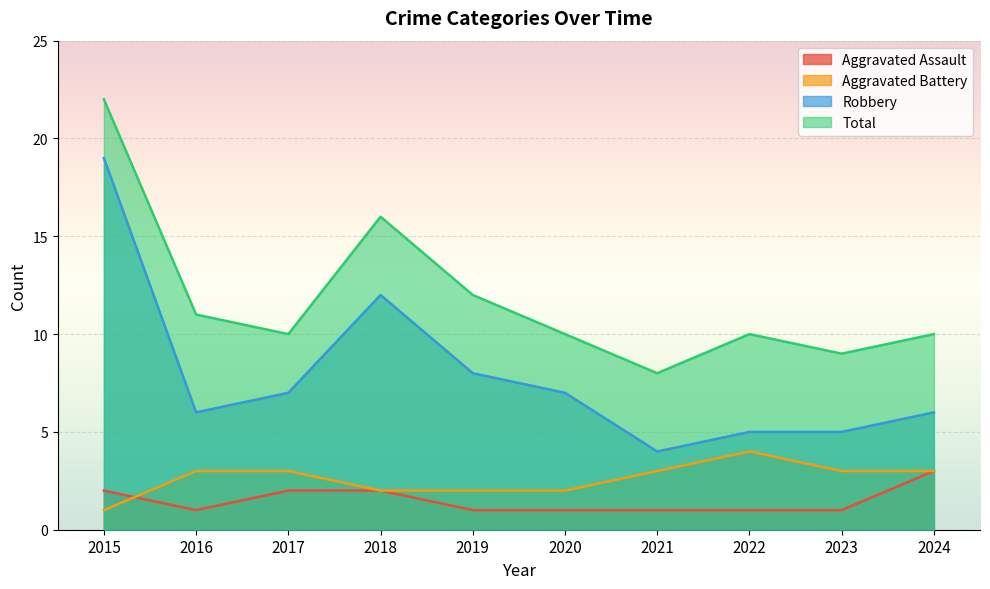

What are all the series names shown in the legend?

Aggravated Assault, Aggravated Battery, Robbery, Total